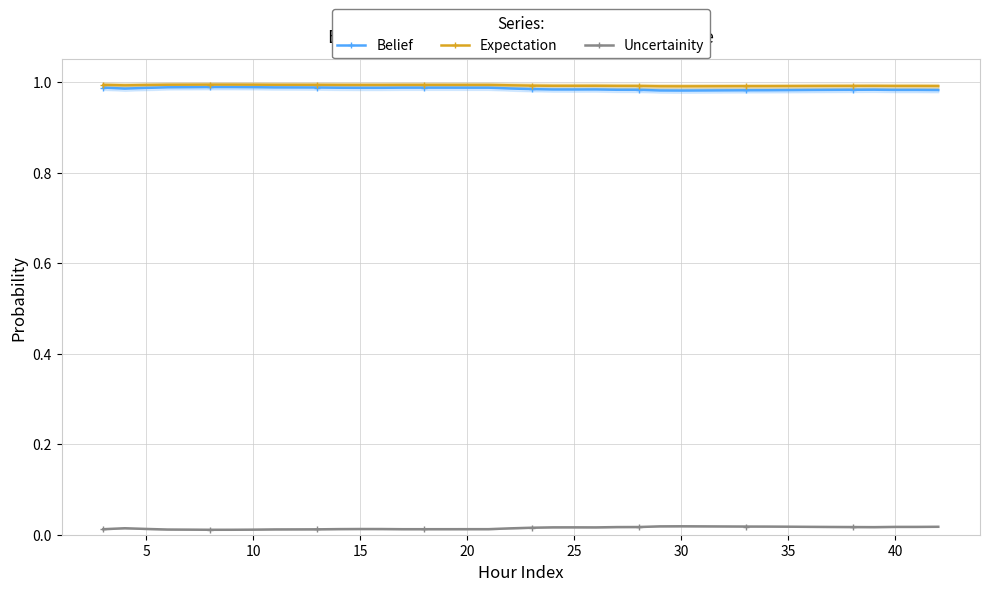

The value of Belief at 35 is 1.3. True or false?

False